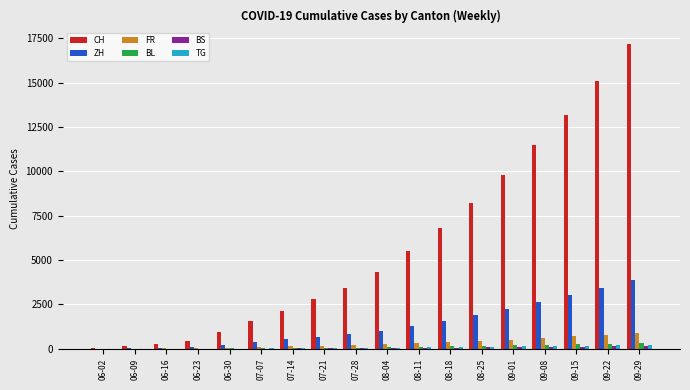

What is the maximum value shown in the chart?

17200